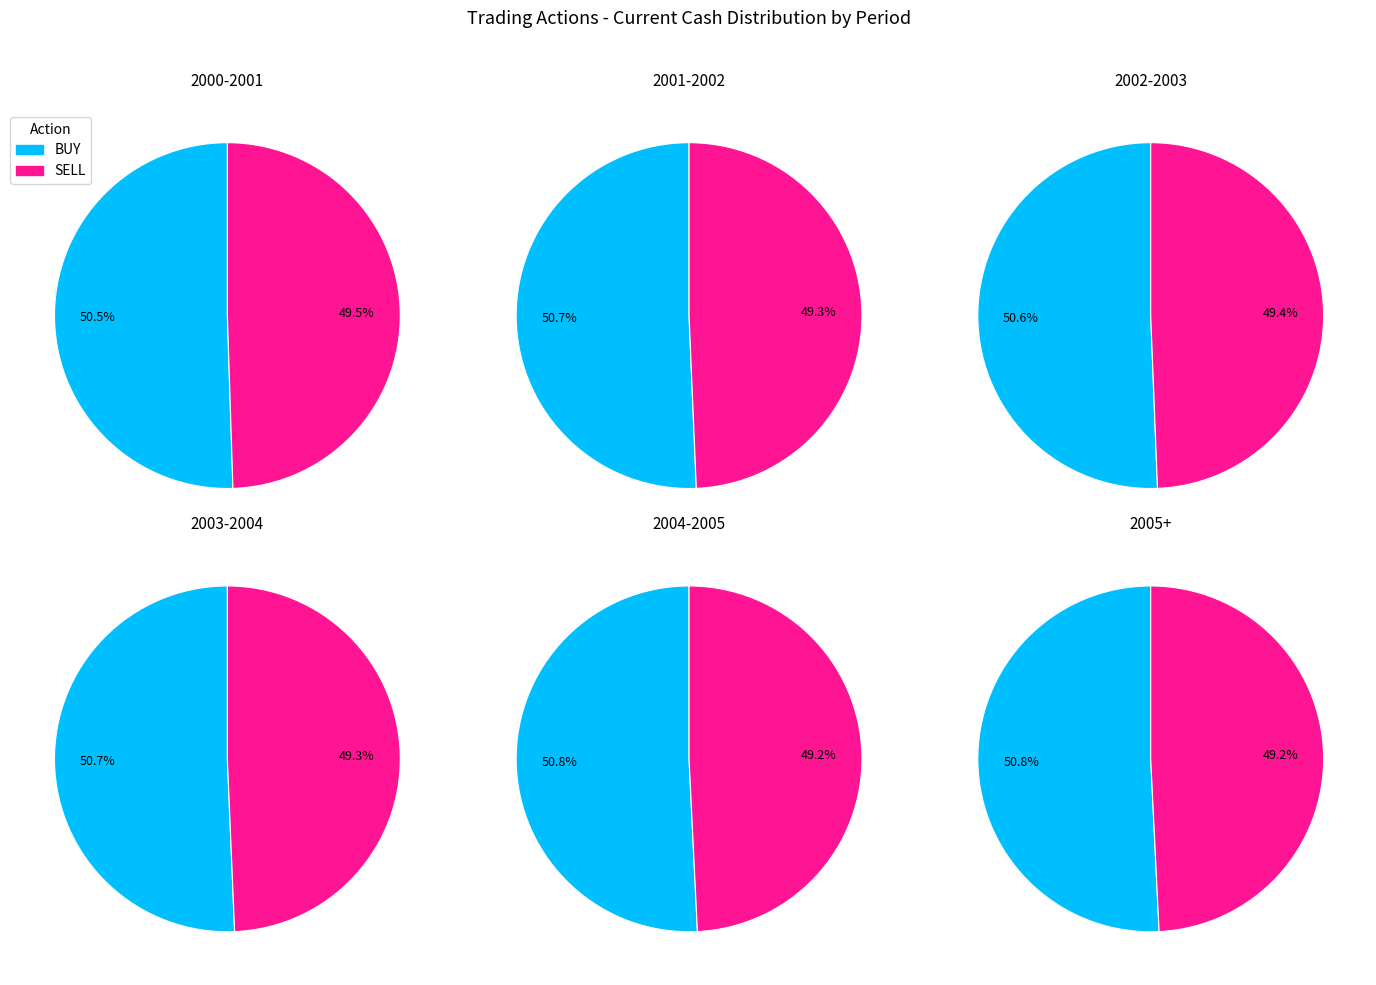

Does 10 represent more than half of the total?

No